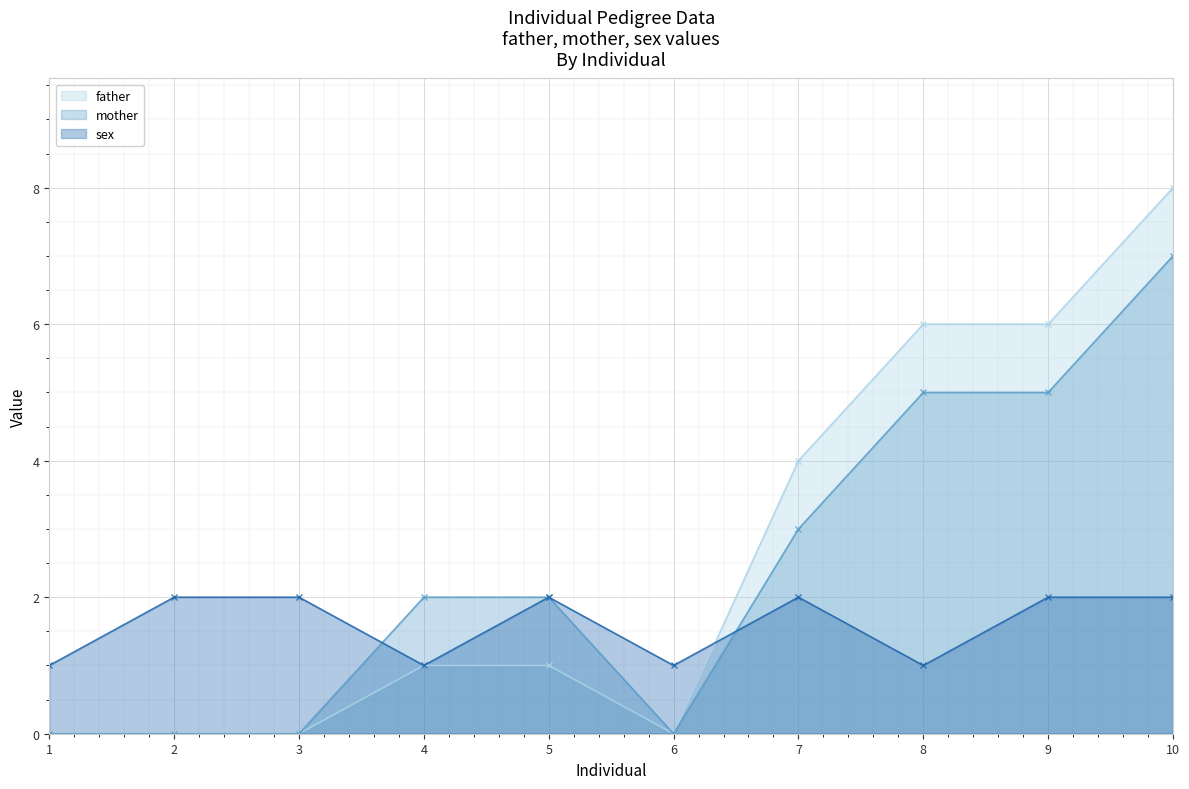

List the series in order of their peak value, highest first.

father, mother, sex